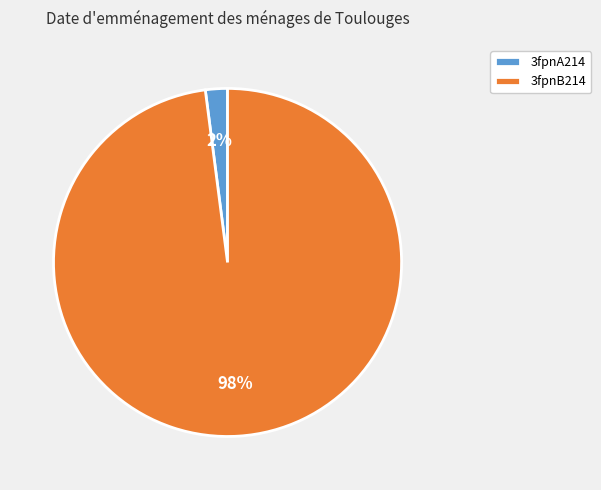

To the nearest percent, what is the difference between the largest and smallest slice percentages?

96%